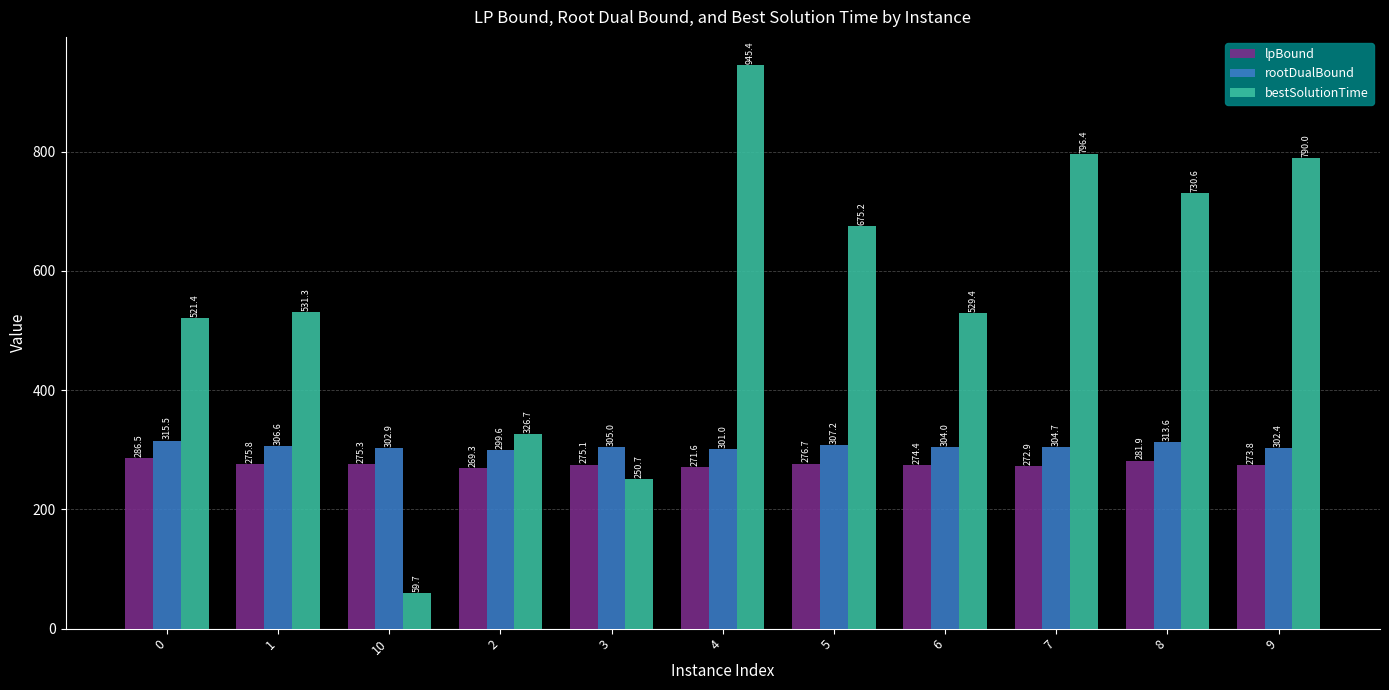

Is it true that bestSolutionTime equals 326.7 at 2?

True